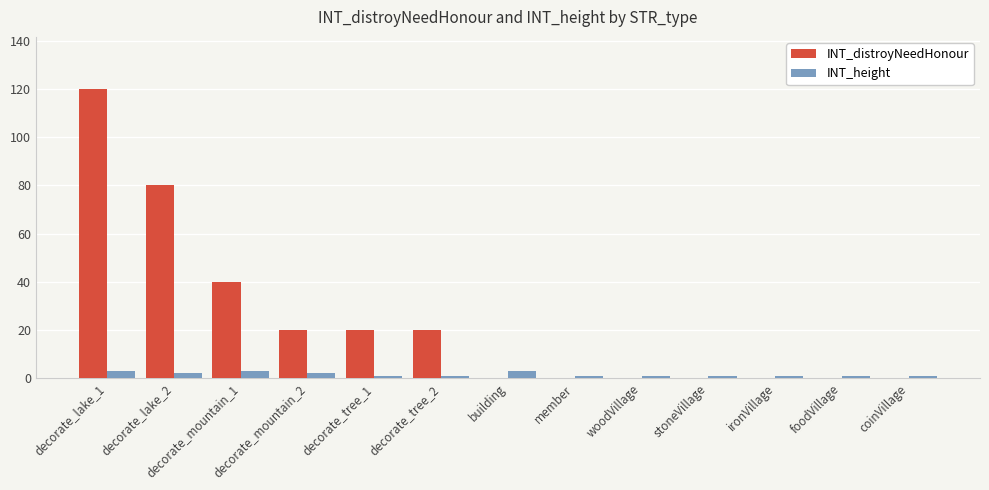

True or false: INT_height has a value of 3 at building.

True